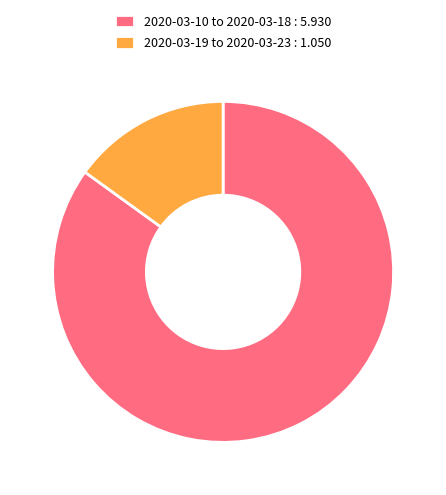

Approximately how many times larger is the value at 2020-03-10 to 2020-03-18 : 5.930 compared to 2020-03-19 to 2020-03-23 : 1.050?

5.6